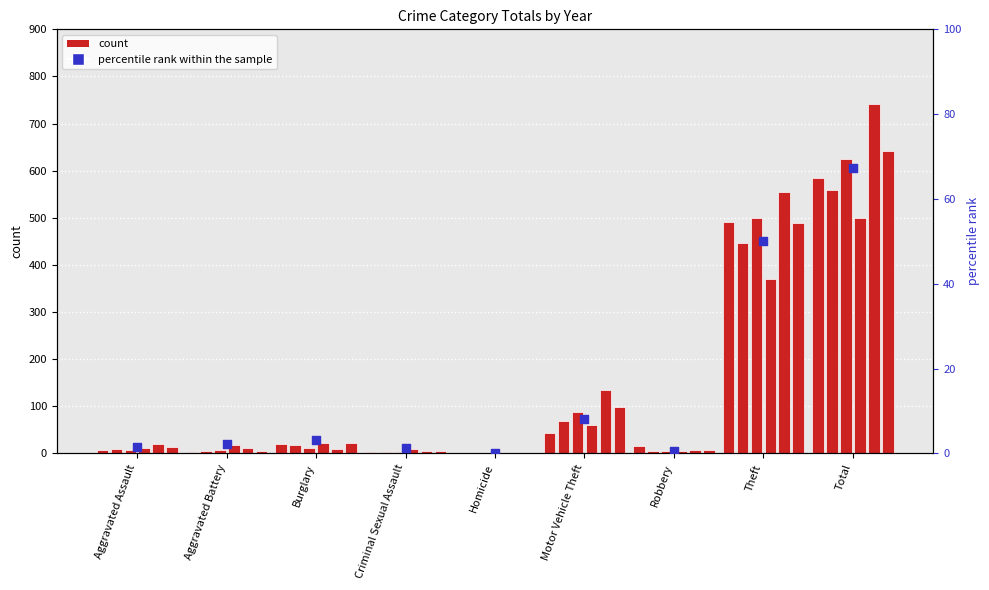

What is the change in value from Aggravated Battery to Theft?

+47.7